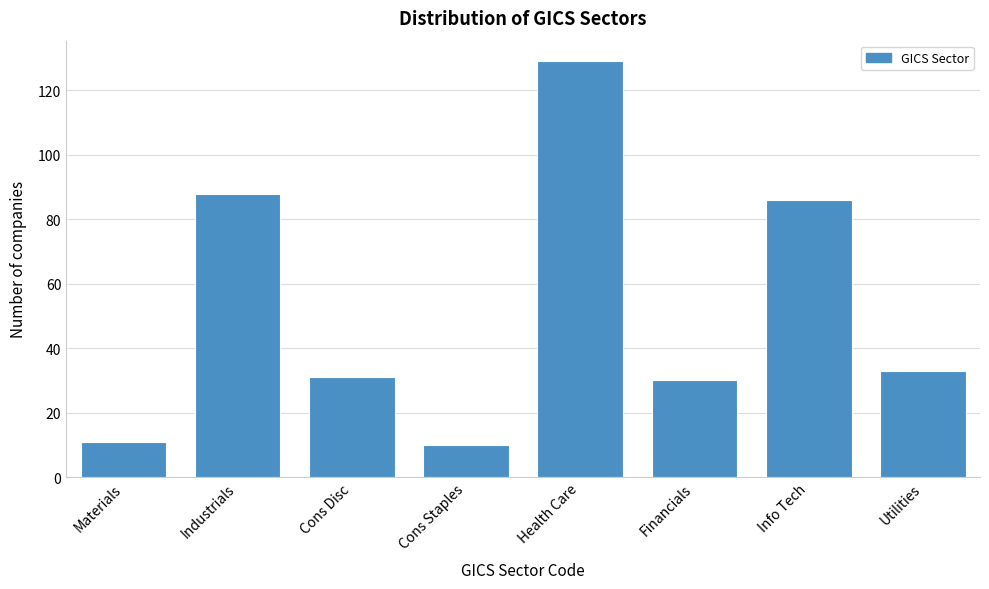

Reading left to right, transcribe all the data shown in this chart.

Materials=11	Industrials=88	Cons Disc=31	Cons Staples=10	Health Care=129	Financials=30	Info Tech=86	Utilities=33